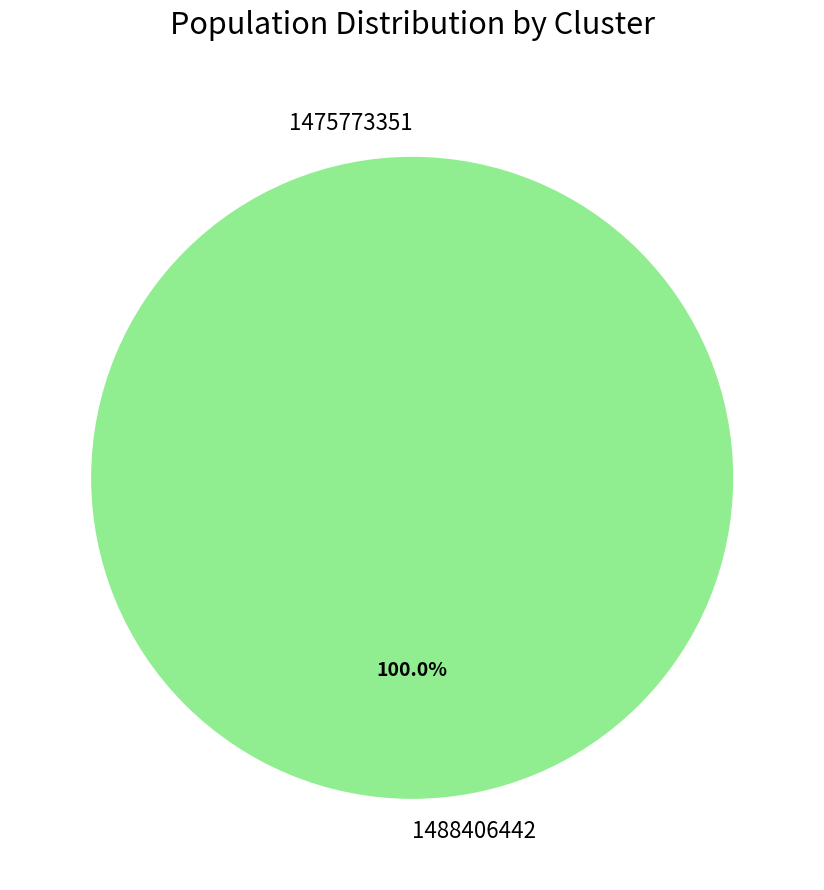

Which slice represents more than half of the pie?

1488406442